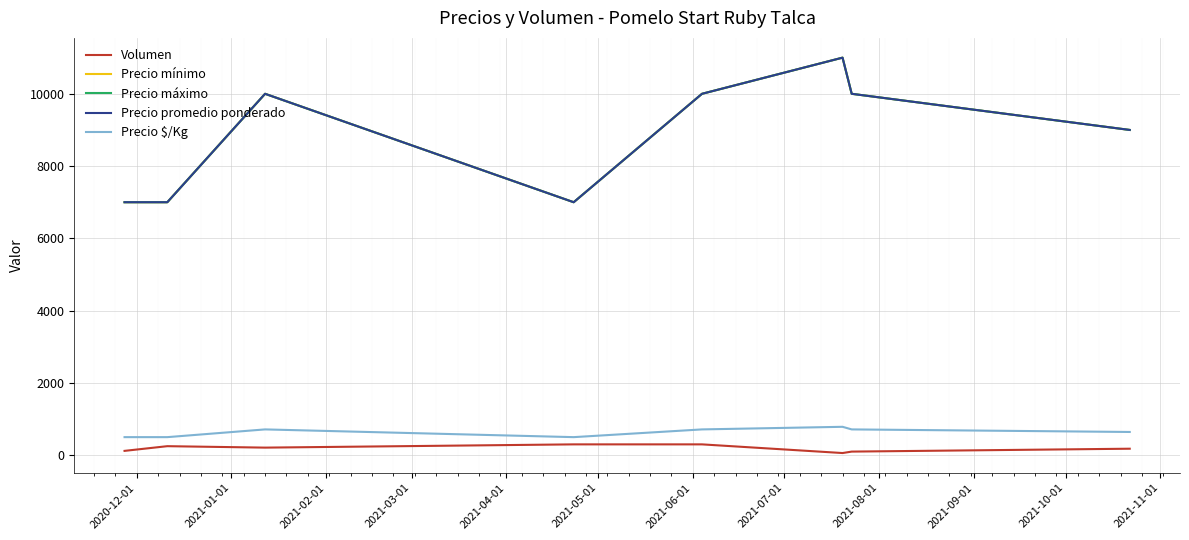

Is this an area chart (filled region under the line)?

No